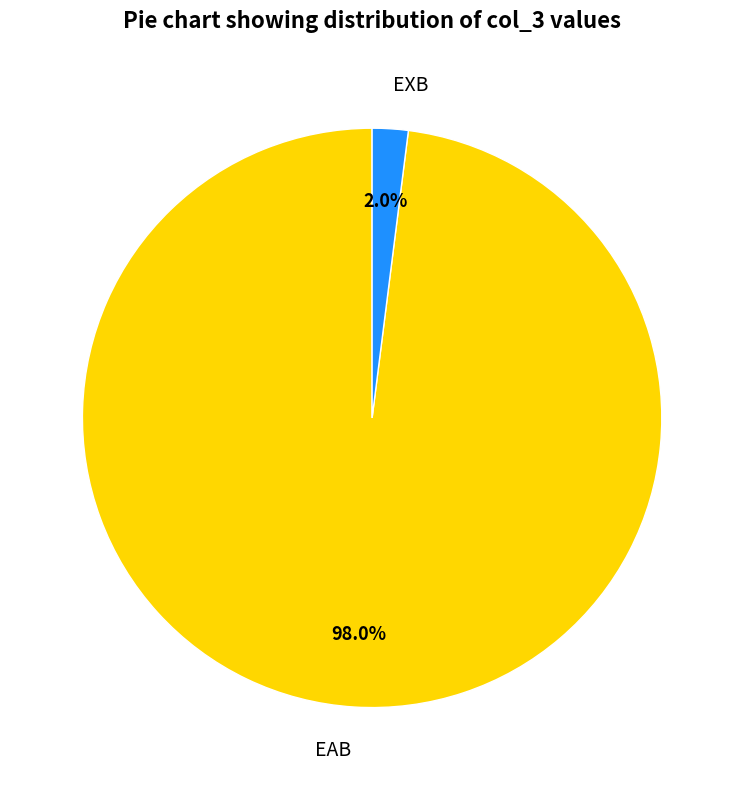

Which category accounts for the majority?

EAB